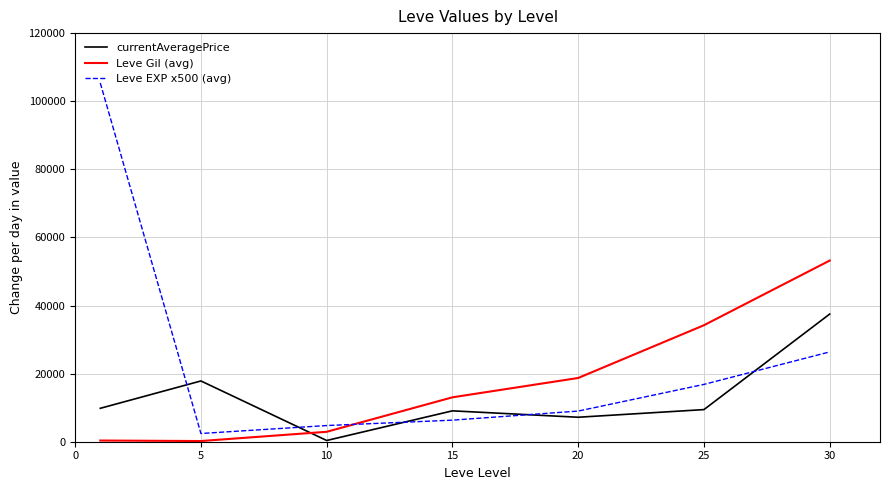

Which series has the widest spread of values?

Leve EXP x500 (avg)